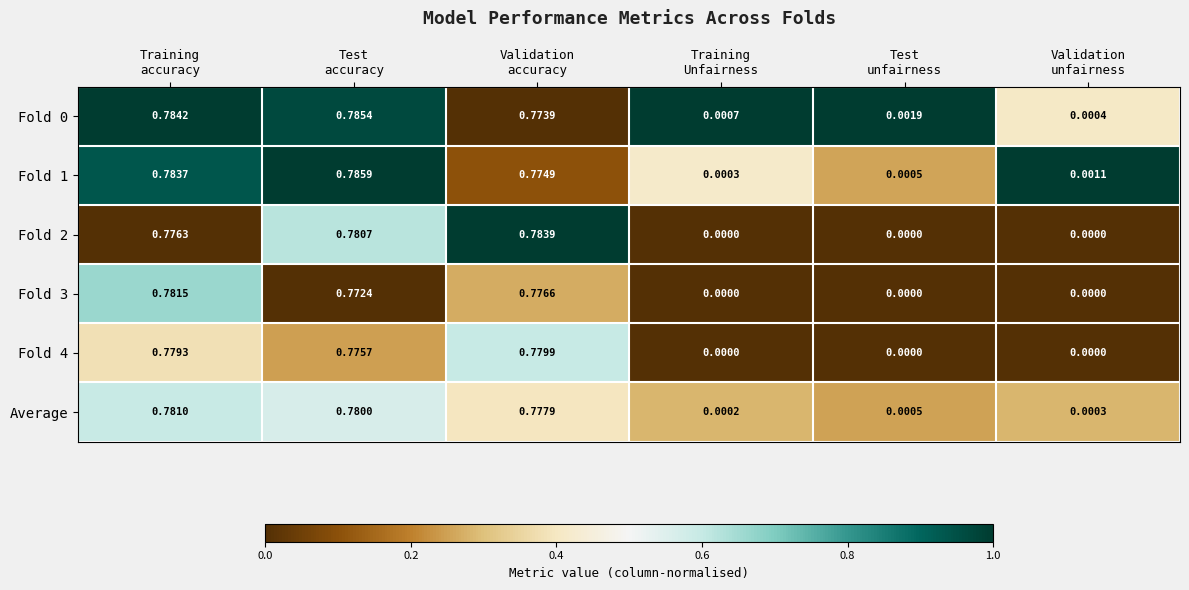

At which category is the sum across all series the highest?

Training
accuracy